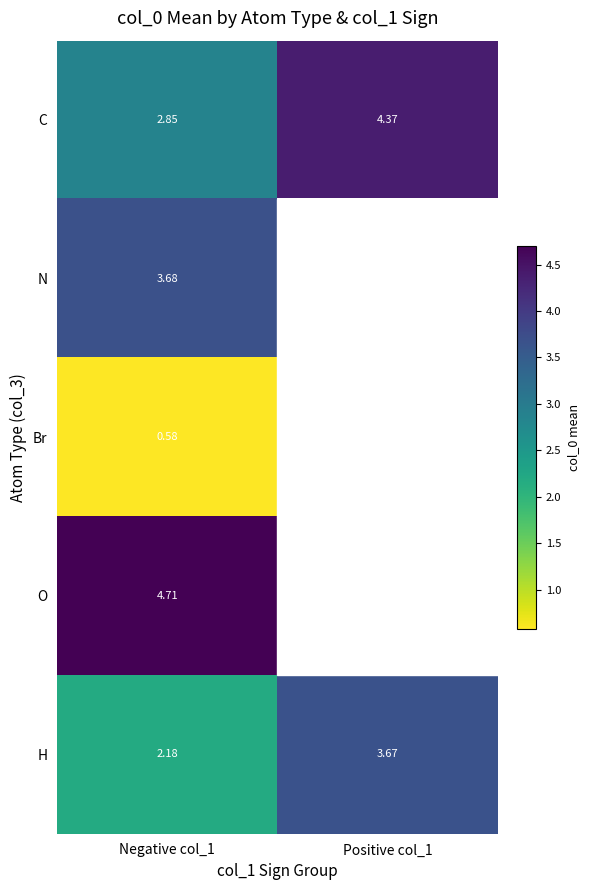

Rank the series at Negative col_1 from highest to lowest value.

O, N, C, H, Br